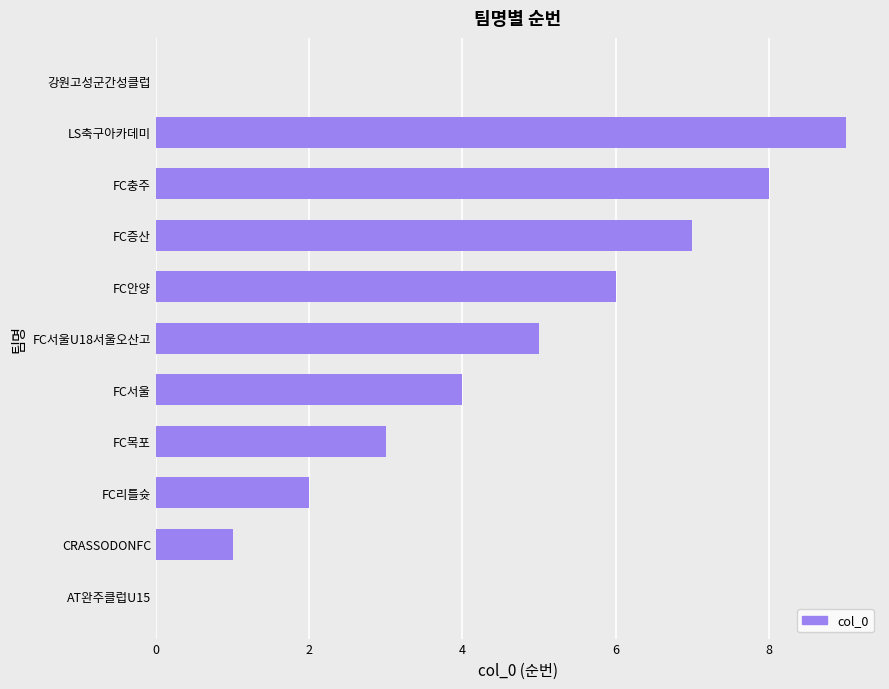

Reading top to bottom, transcribe all the data shown in this chart.

강원고성군간성클럽=0	LS축구아카데미=9	FC충주=8	FC증산=7	FC안양=6	FC서울U18서울오산고=5	FC서울=4	FC목포=3	FC리틀슛=2	CRASSODONFC=1	AT완주클럽U15=0